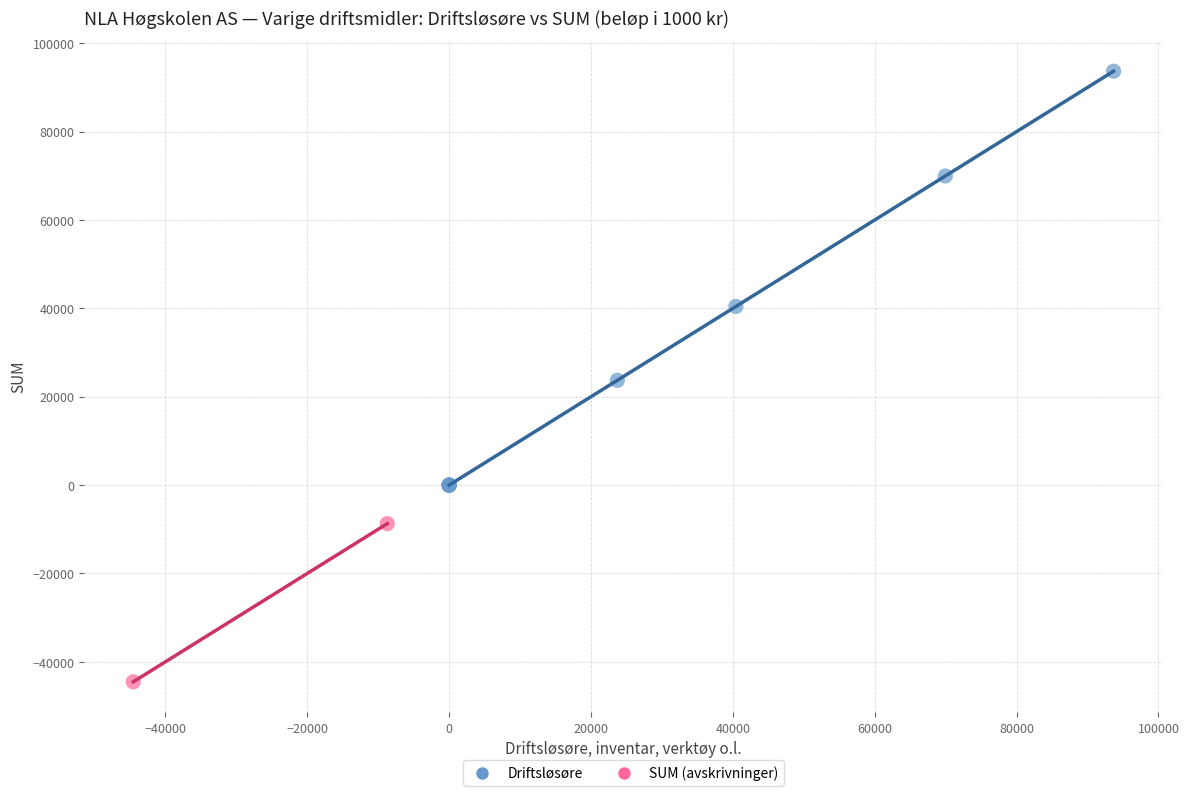

Which series reaches the maximum Y coordinate?

Driftsløsøre